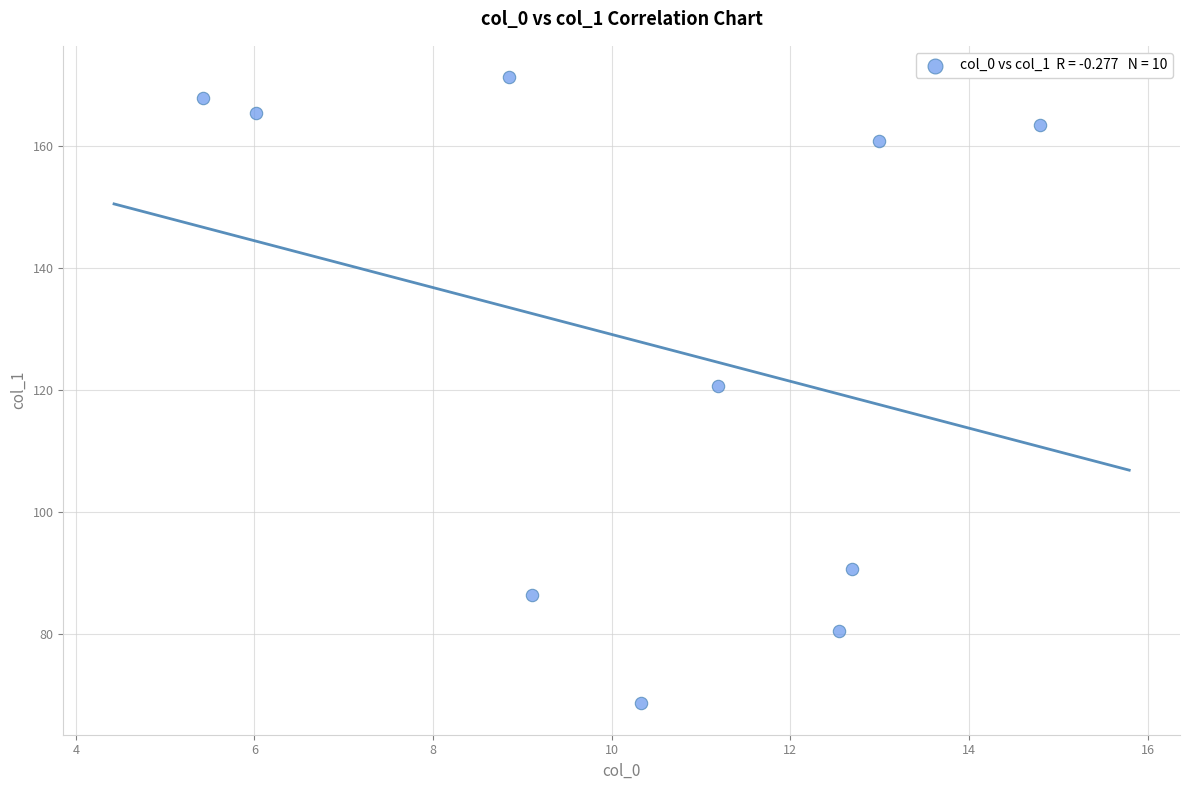

What is the range of X values (max minus min)?

9.4